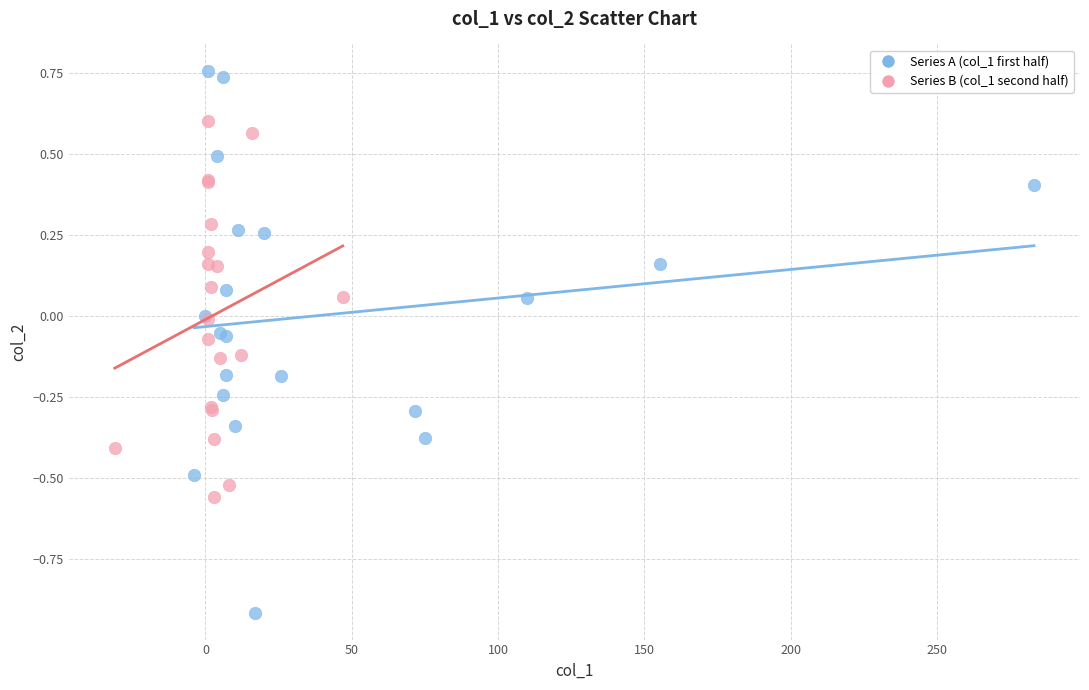

Which series reaches the maximum Y coordinate?

Series A (col_1 first half)